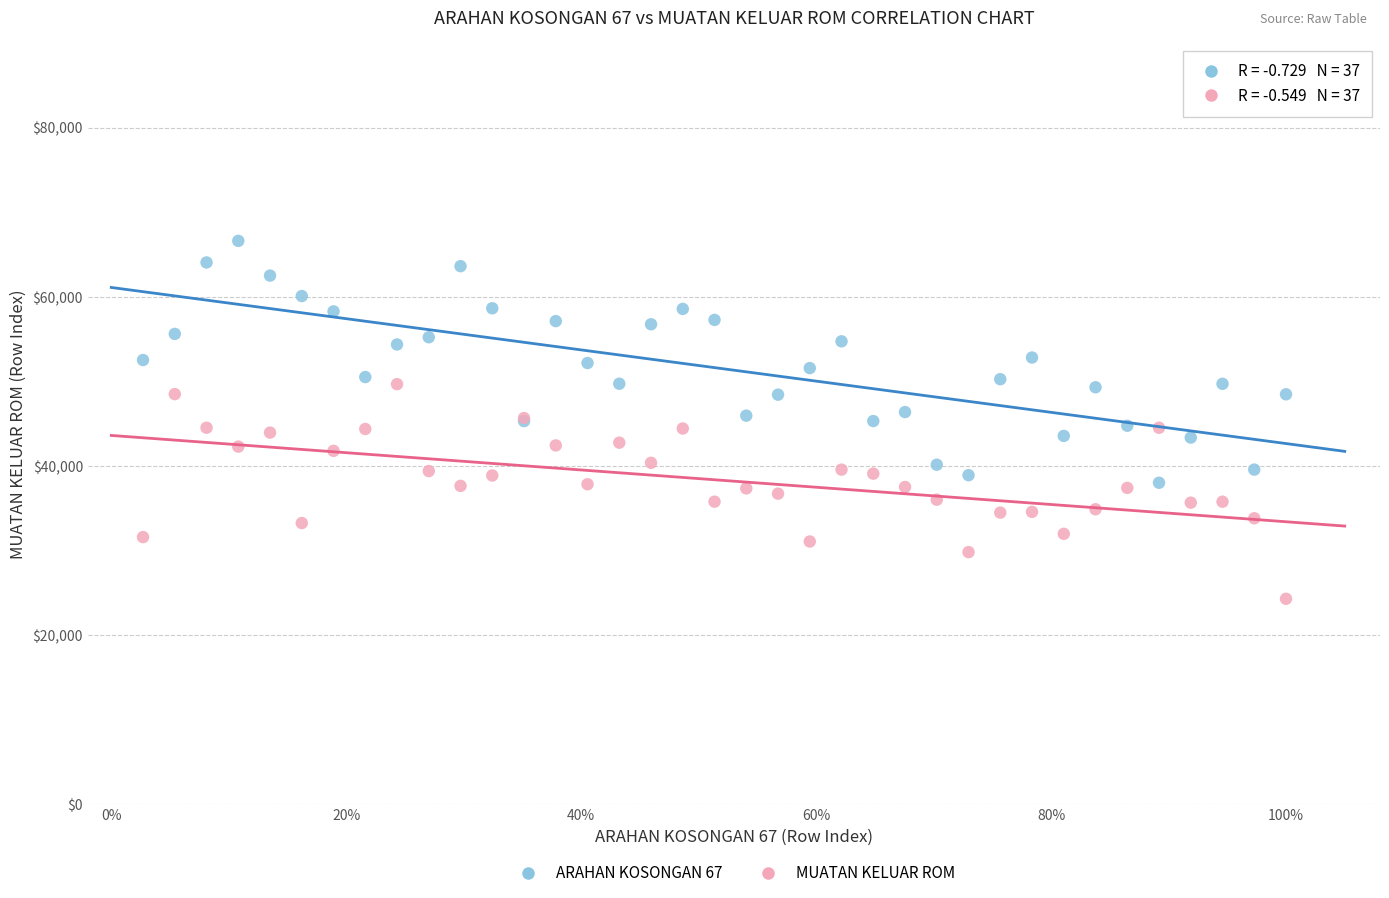

Which series reaches the maximum Y coordinate?

ARAHAN KOSONGAN 67